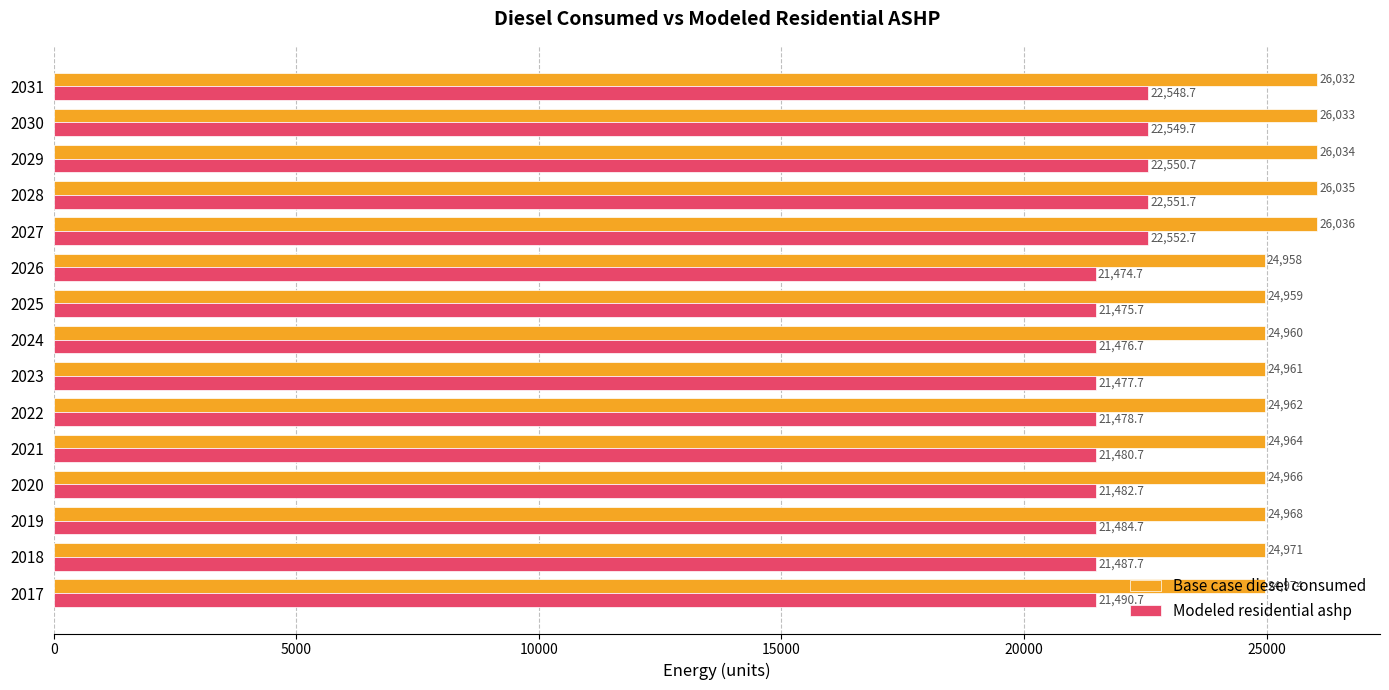

Is it true that Base case diesel consumed equals 26033.0 at 2030?

True